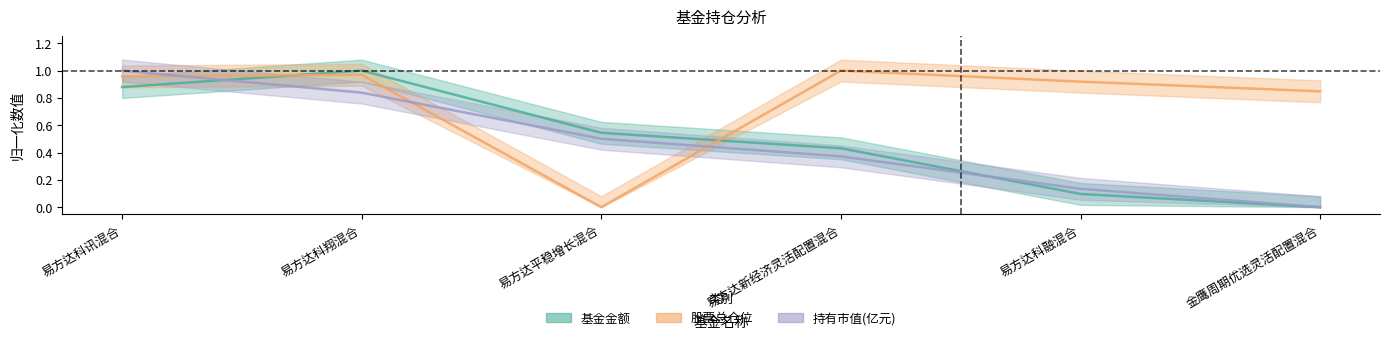

How many data points in 股票总仓位 are above 0?

5